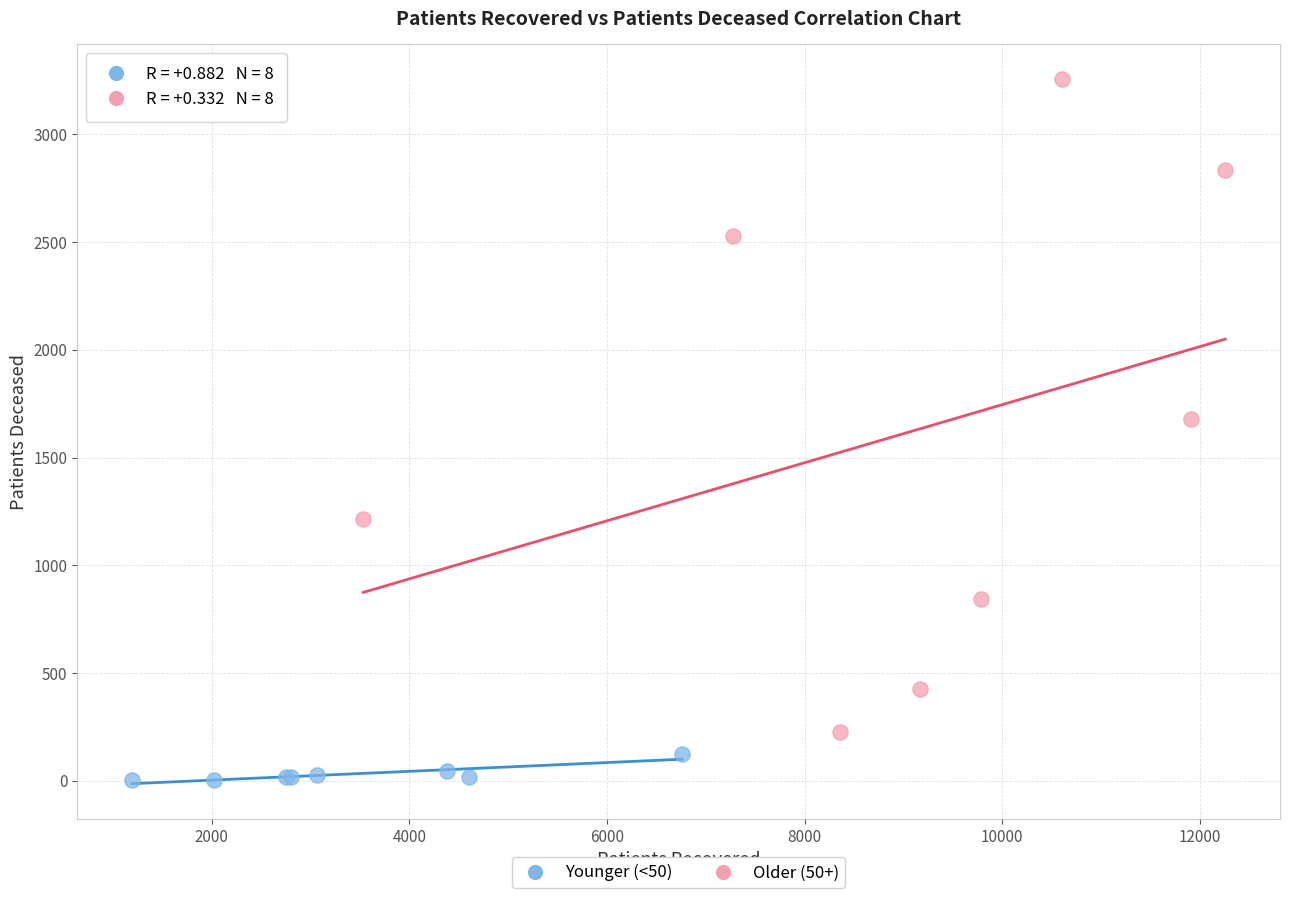

What are all the series names shown in the legend?

Younger (<50), Older (50+)